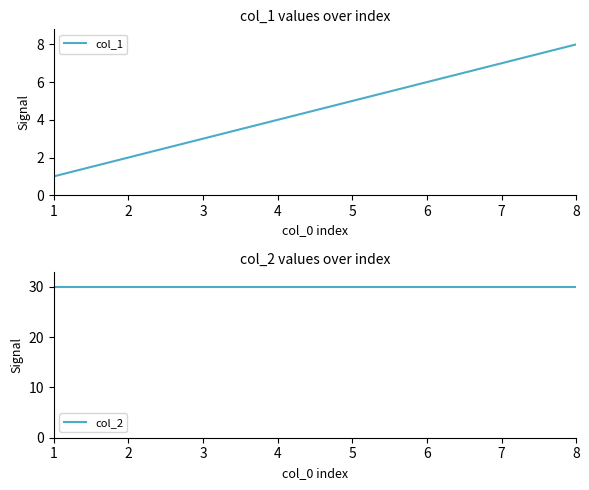

Which series has the largest range (max minus min)?

col_1